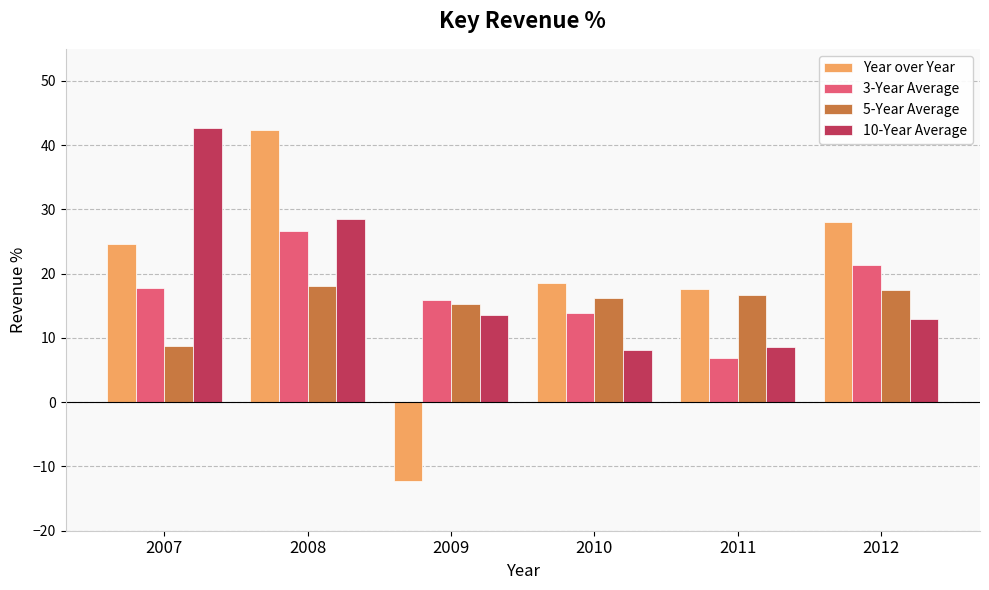

What is the difference between the second highest and minimum values in the 10-Year Average series?

20.3